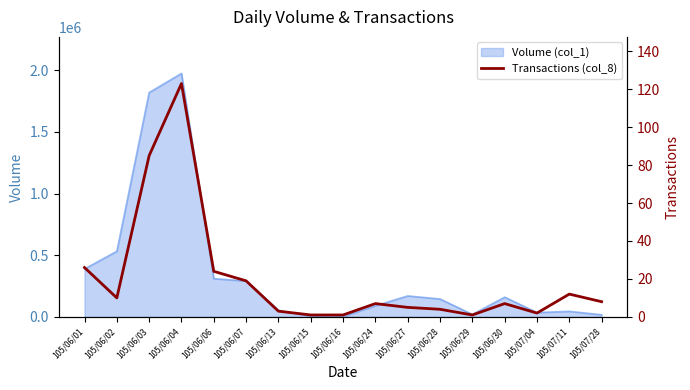

How many data points does each series have?

17